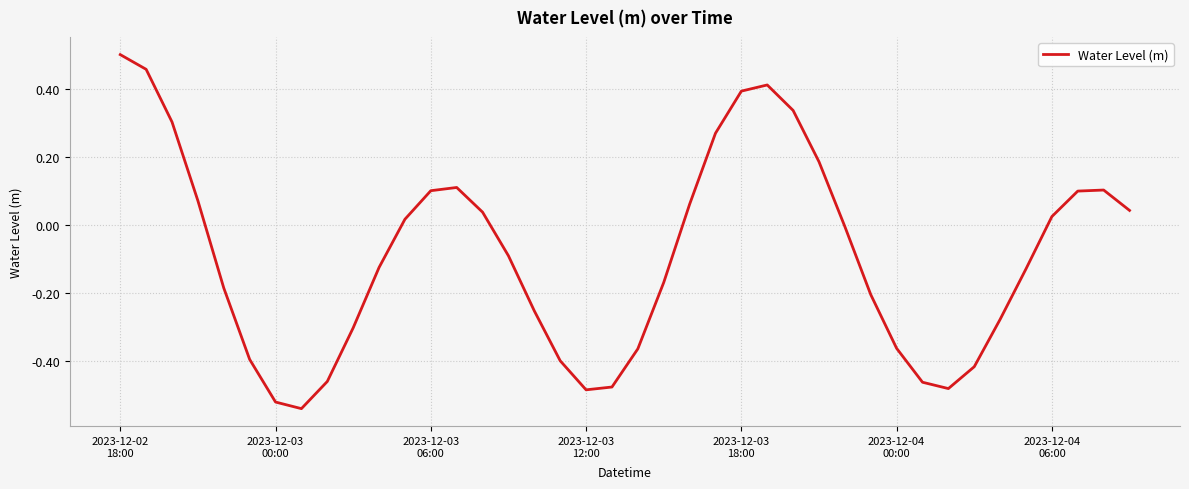

How many interior local peaks (higher than both neighbors) does the data have?

3